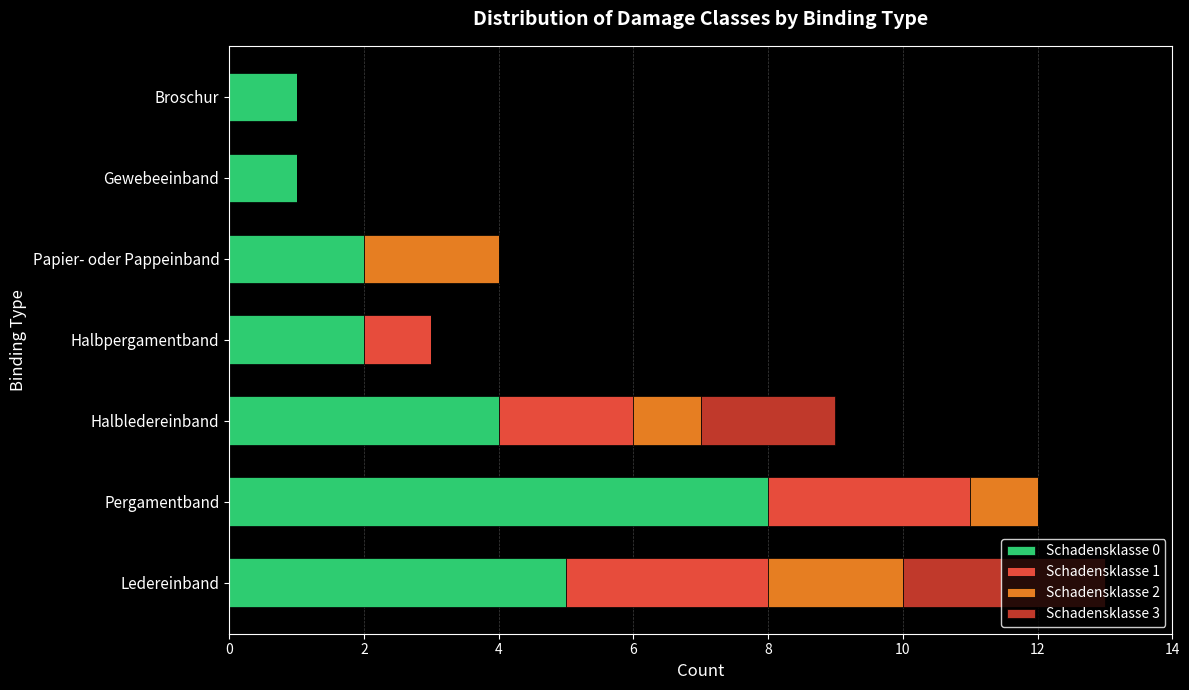

What is the total value across all series at Halbledereinband?

9